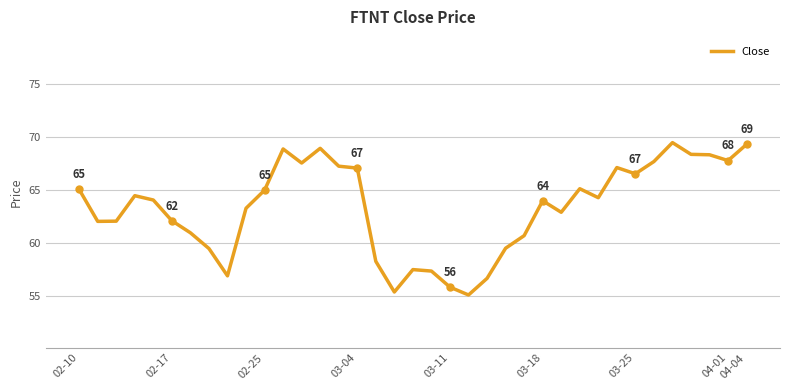

What is the difference between the maximum and minimum values?

14.4